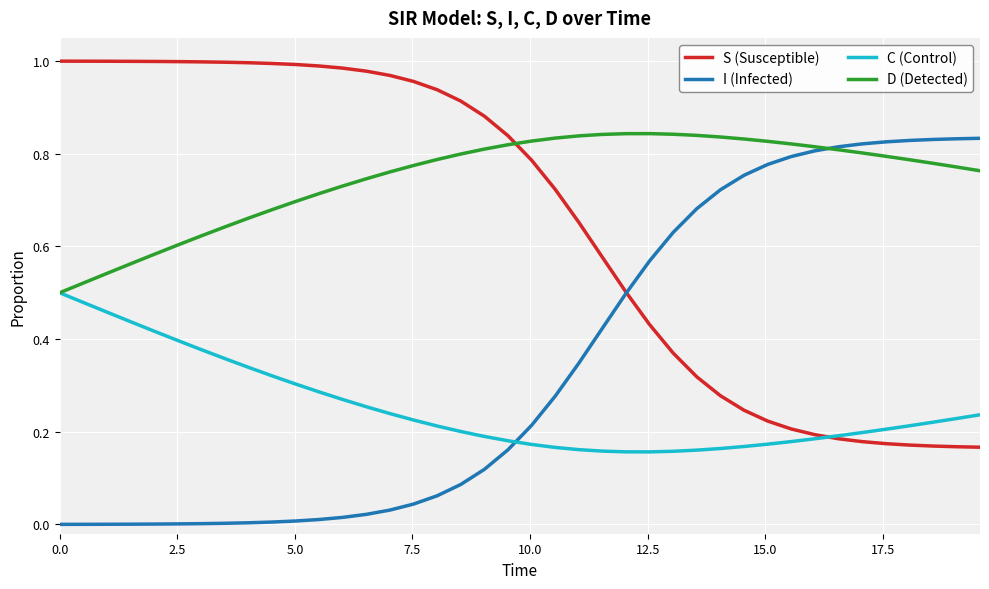

Which series ends up on top after the final intersection of D (Detected) and S (Susceptible)?

D (Detected)